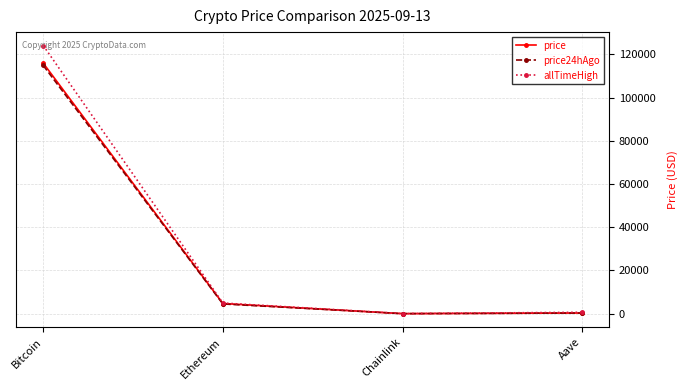

What is the total value across all series at Chainlink?

102.2